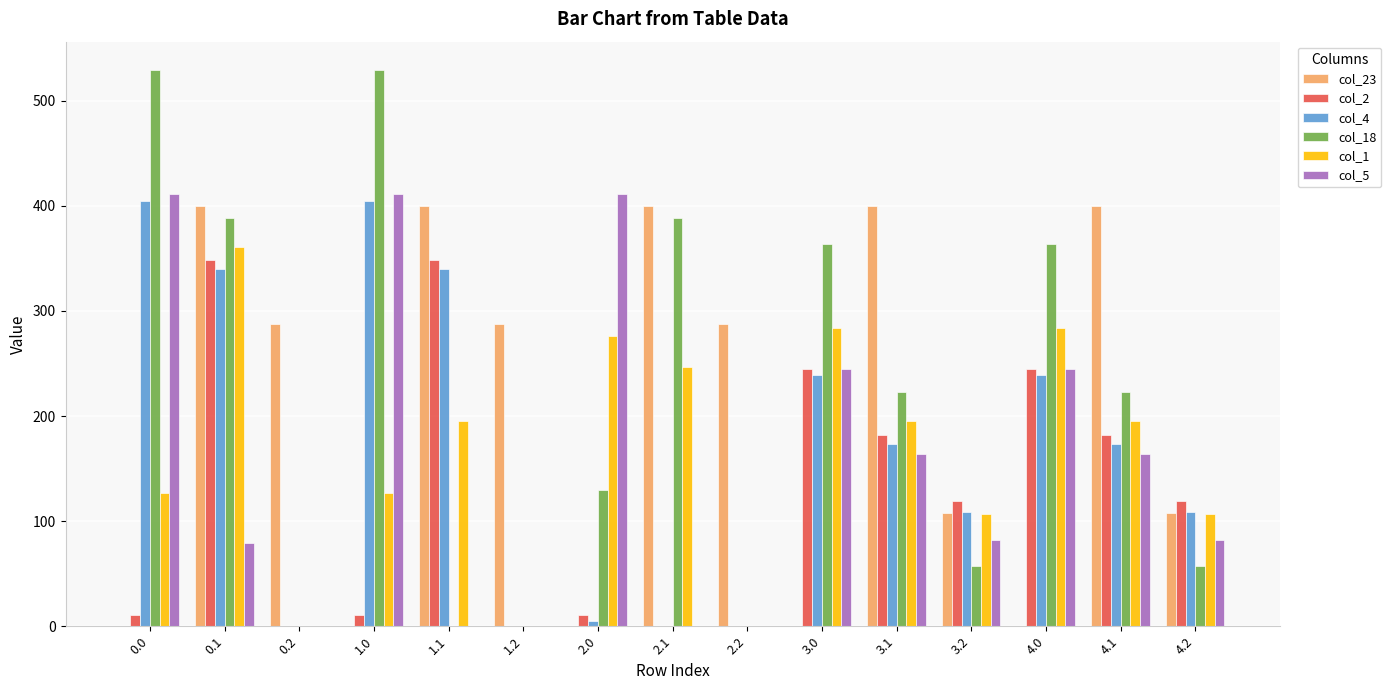

How many groups of bars are there?

15